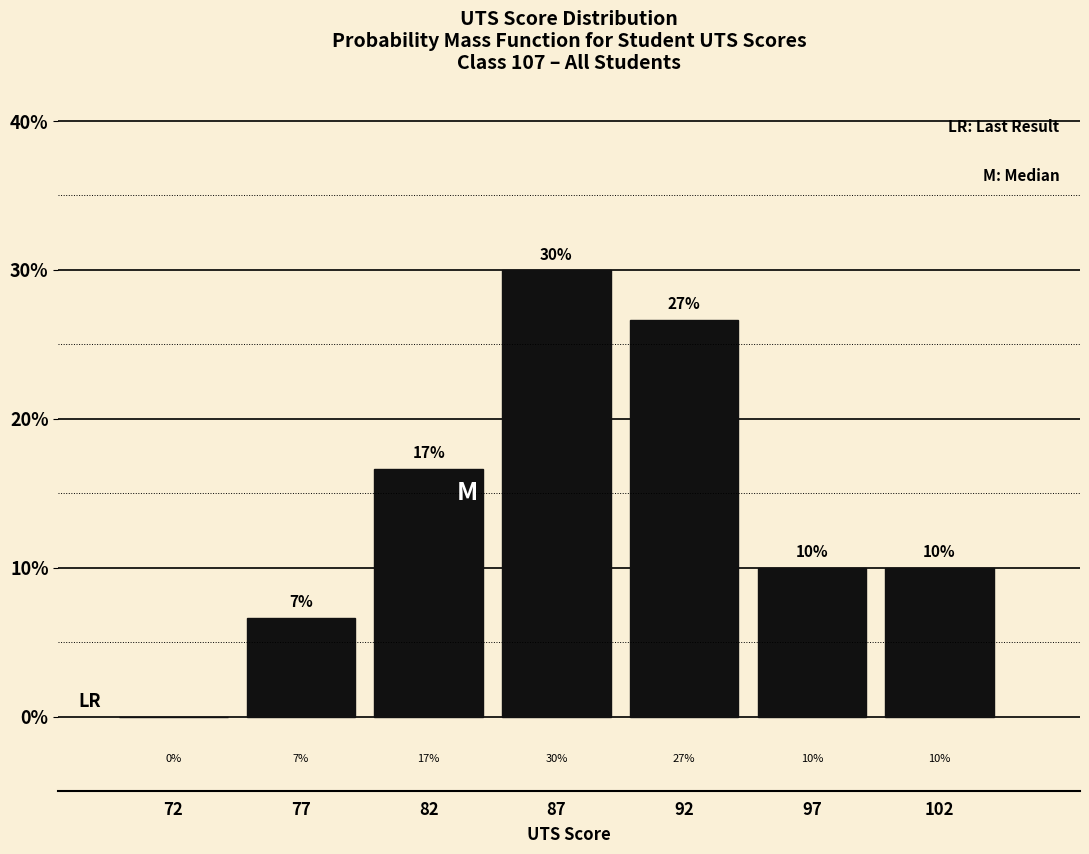

What is the greatest value displayed?

30.0